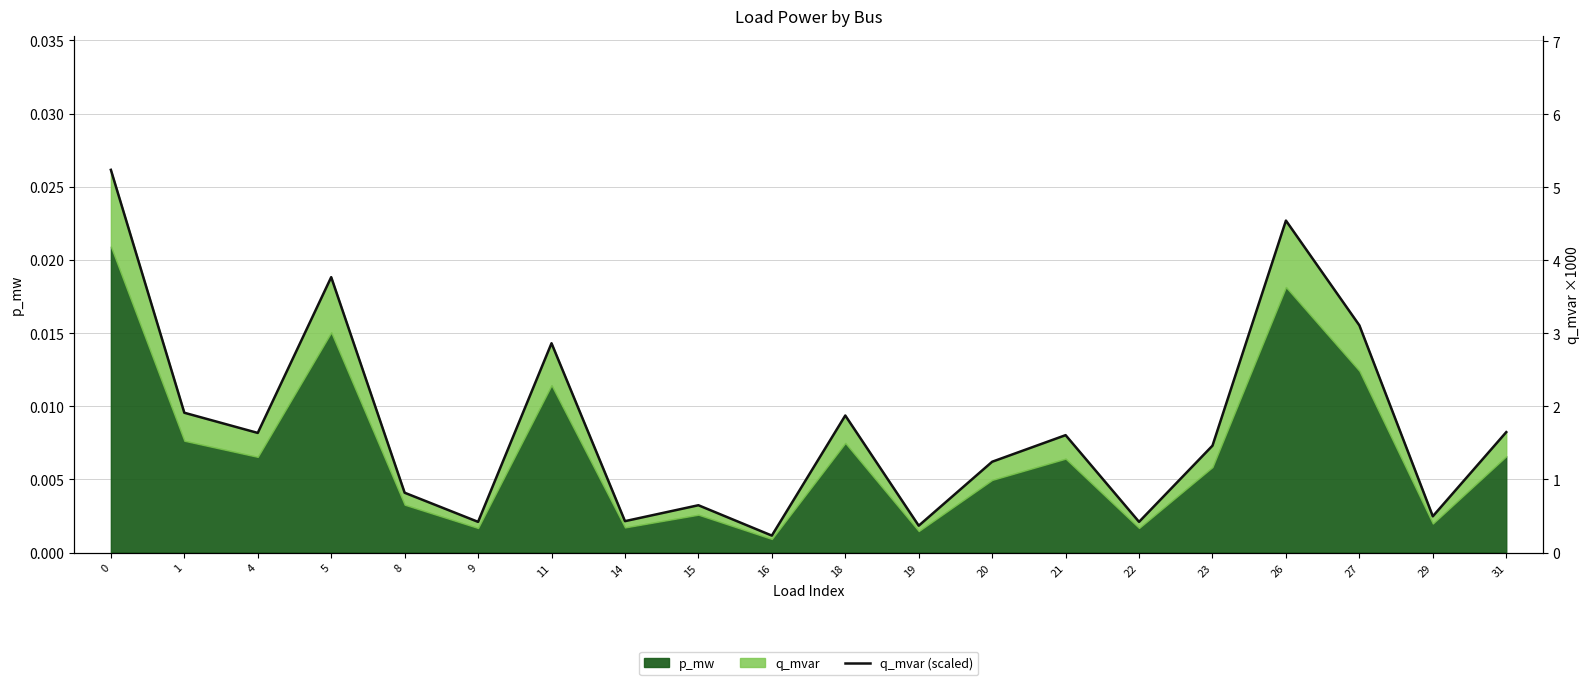

Reading right to left, what are all the values shown in this chart?

31=1.6	29=0.5	27=3.1	26=4.5	23=1.5	22=0.4	21=1.6	20=1.2	19=0.4	18=1.9	16=0.2	15=0.6	14=0.4	11=2.9	9=0.4	8=0.8	5=3.8	4=1.6	1=1.9	0=5.2